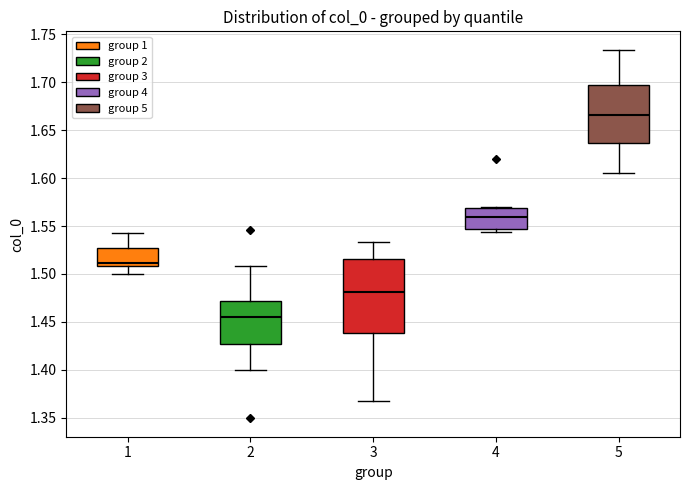

Where is the lower edge of the box at x = 1 on the y-axis? The values are not printed on the chart, so give them approximately, as read against the axis.

1.510